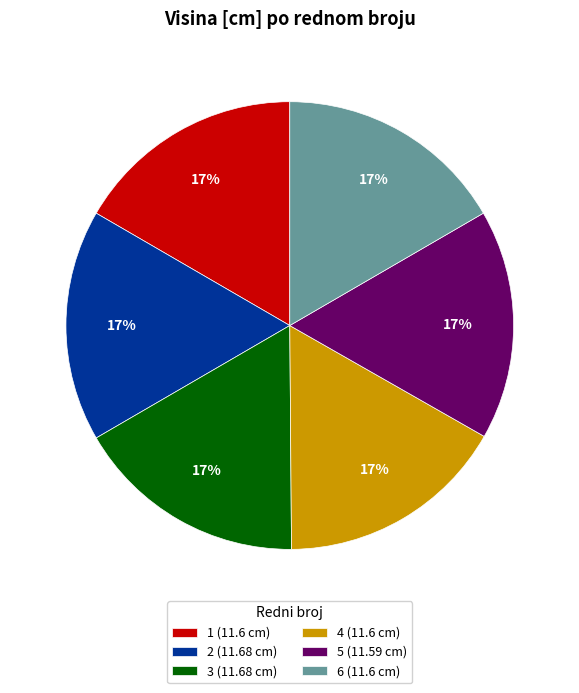

How many segments does this pie chart have?

6